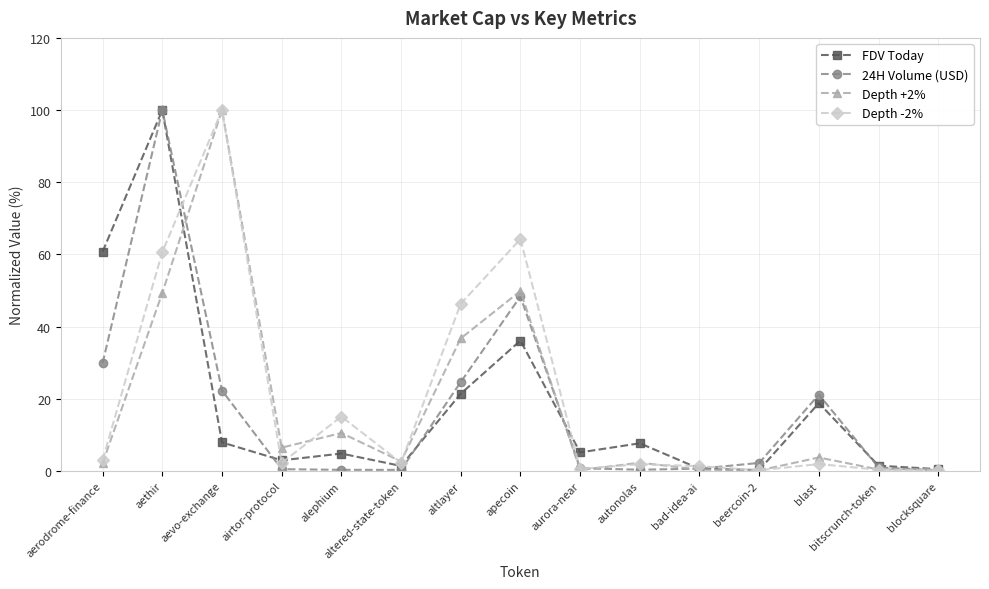

How many series are shown in this chart?

4